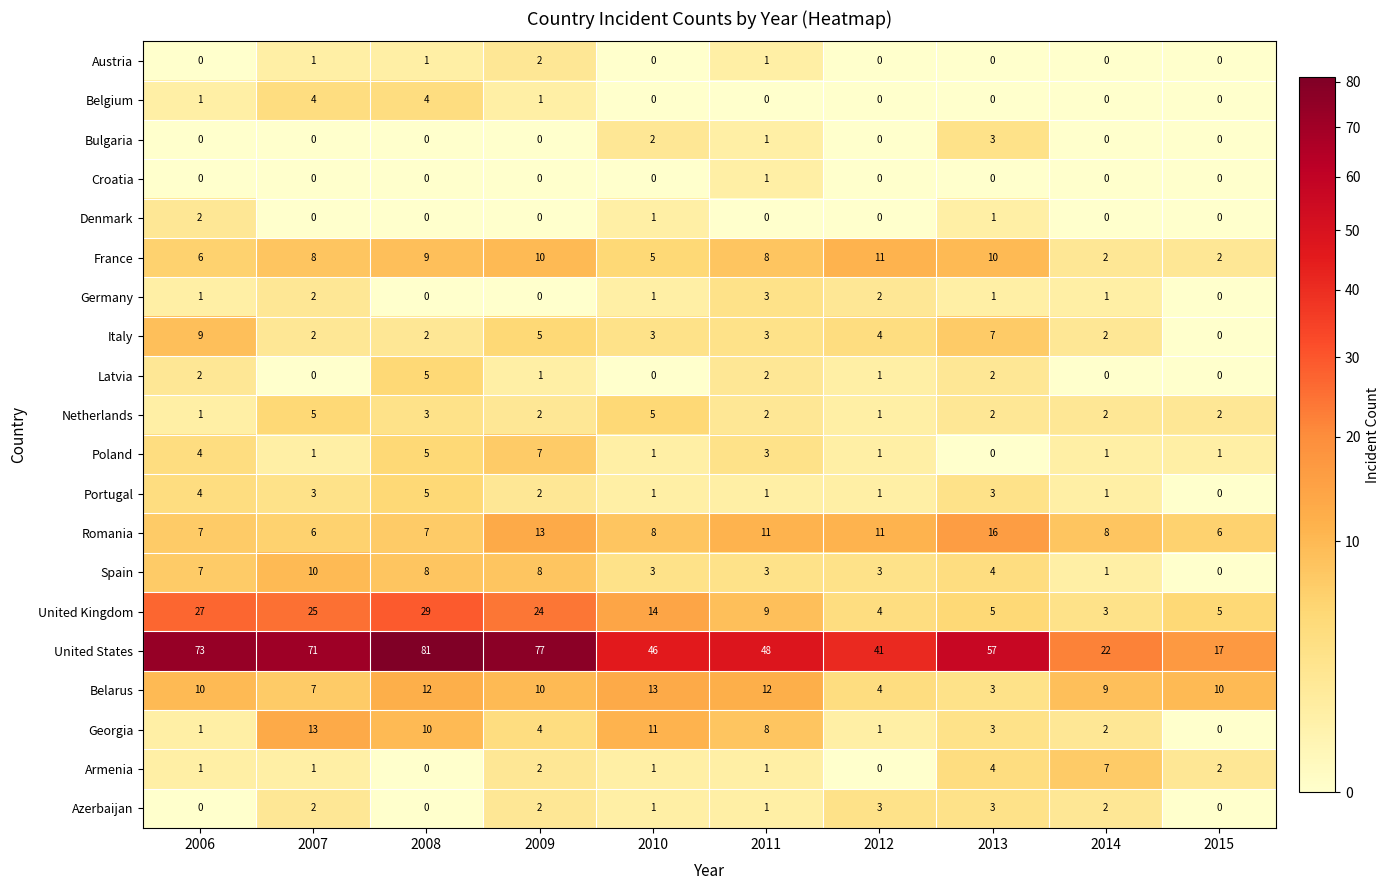

What is the sum of all Netherlands values?

25